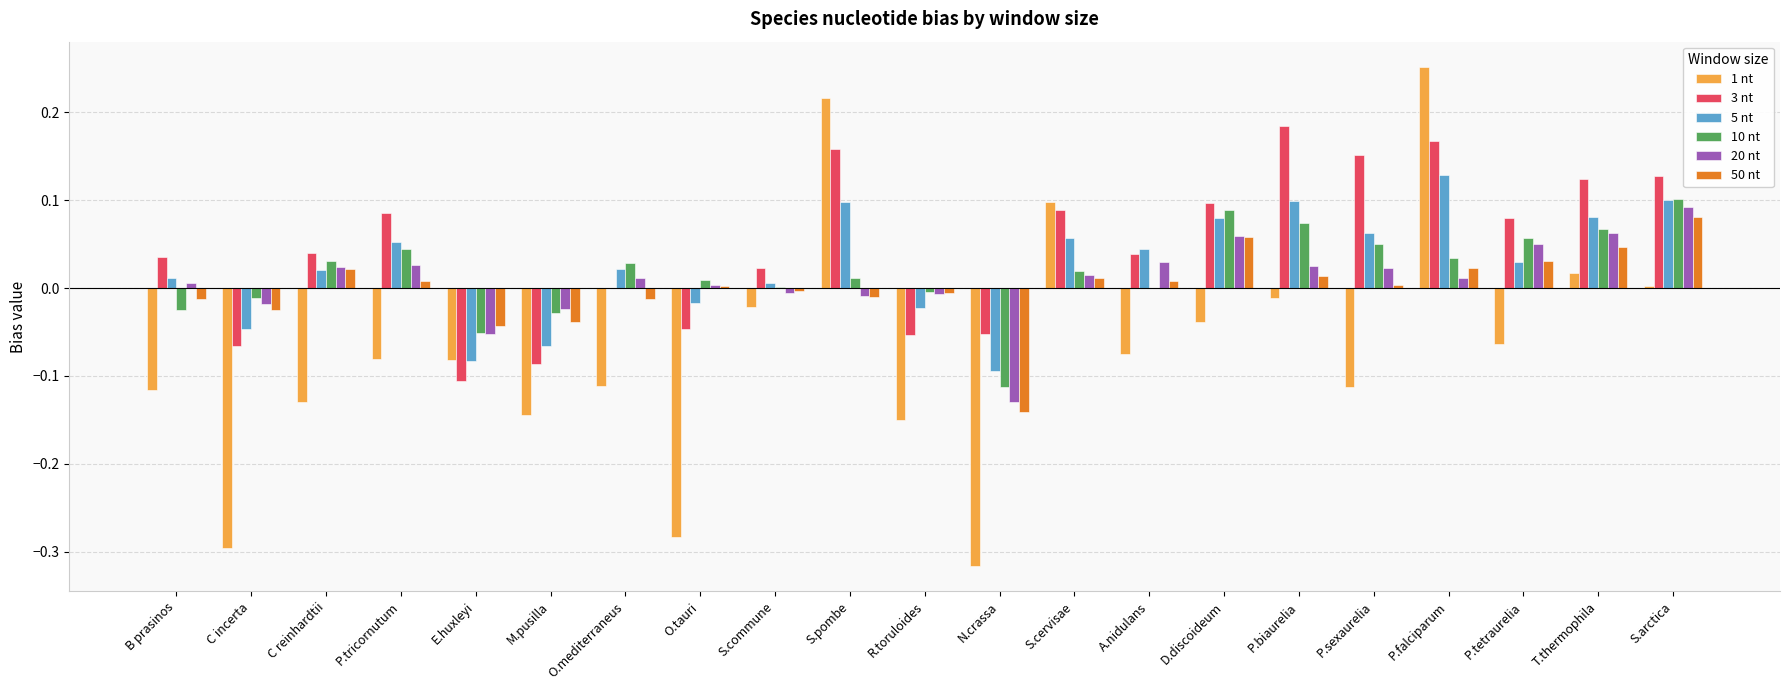

At which category does the chart reach its peak across all series?

P.falciparum